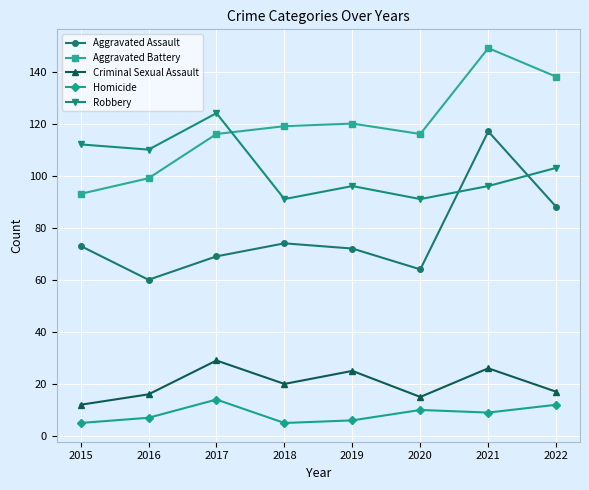

What is the average value of the Aggravated Battery series?

119